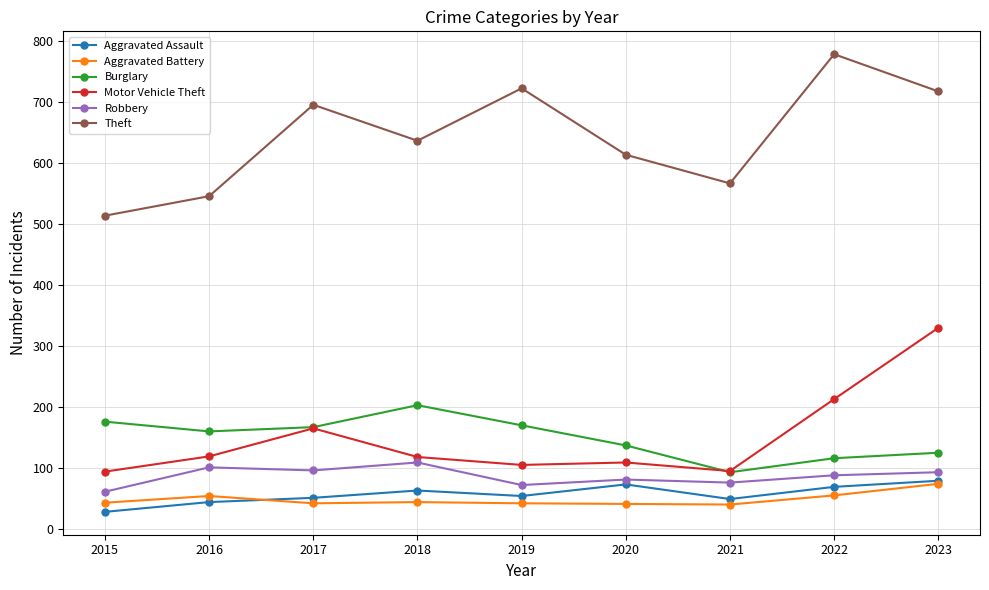

What is the difference between the second highest and minimum values in the Burglary series?

83